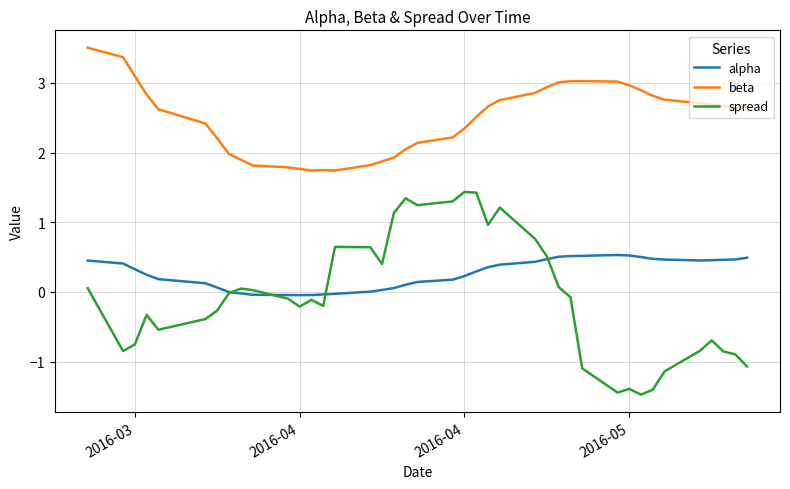

Which series has the largest total across all categories?

beta